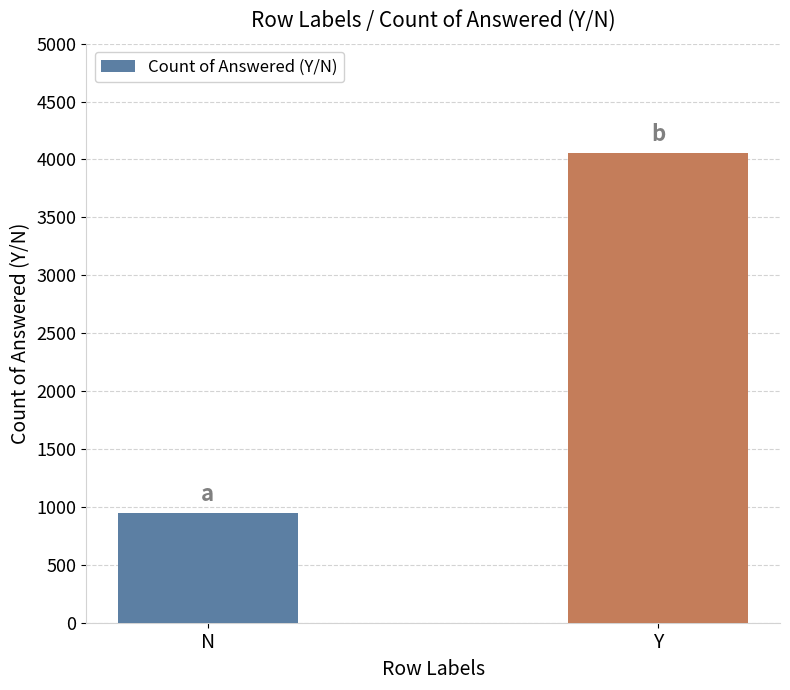

List the labels in order of value, smallest first.

N, Y